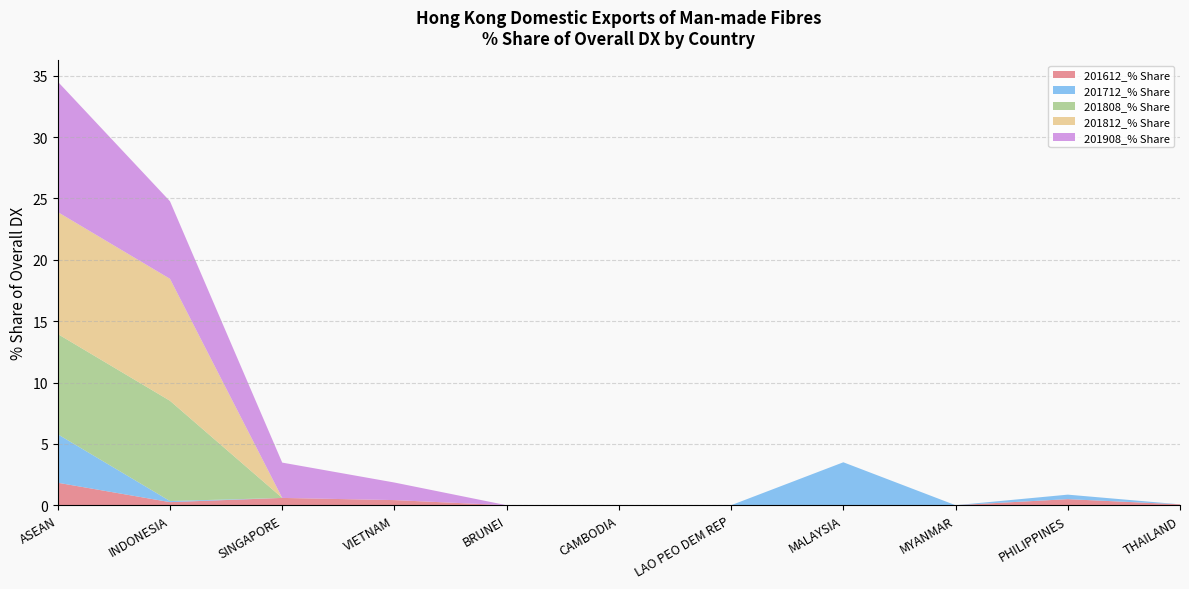

The value of 201612_% Share at BRUNEI is -1.0. True or false?

False